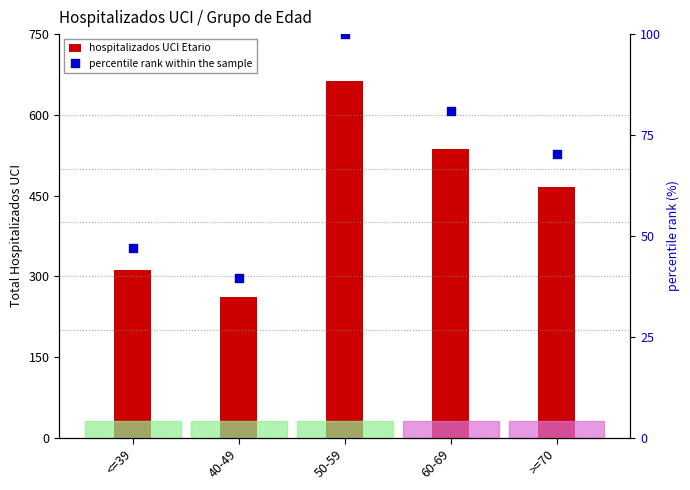

Which series has the largest total across all categories?

hospitalizados UCI Etario